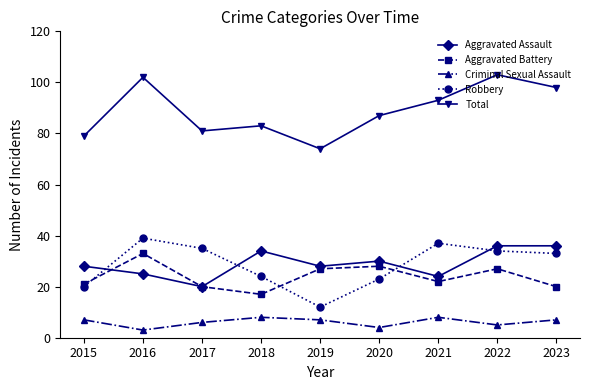

Reading left to right, transcribe all the data shown in this chart.

Aggravated Assault: 2015=28	2016=25	2017=20	2018=34	2019=28	2020=30	2021=24	2022=36	2023=36
Aggravated Battery: 2015=21	2016=33	2017=20	2018=17	2019=27	2020=28	2021=22	2022=27	2023=20
Criminal Sexual Assault: 2015=7	2016=3	2017=6	2018=8	2019=7	2020=4	2021=8	2022=5	2023=7
Robbery: 2015=20	2016=39	2017=35	2018=24	2019=12	2020=23	2021=37	2022=34	2023=33
Total: 2015=79	2016=102	2017=81	2018=83	2019=74	2020=87	2021=93	2022=103	2023=98